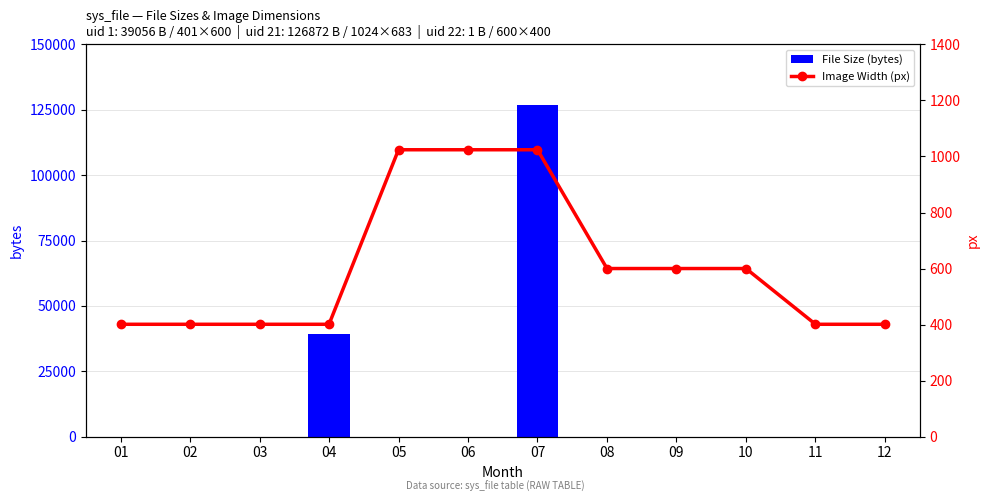

How many data points does each series have?

12